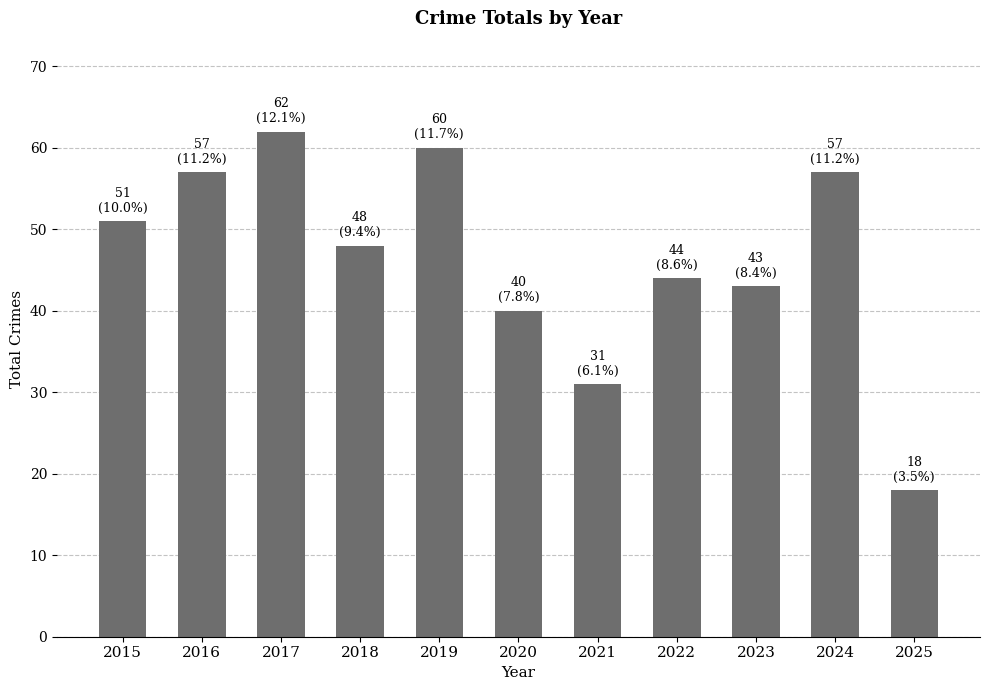

What is the change in value from 2020 to 2025?

-22